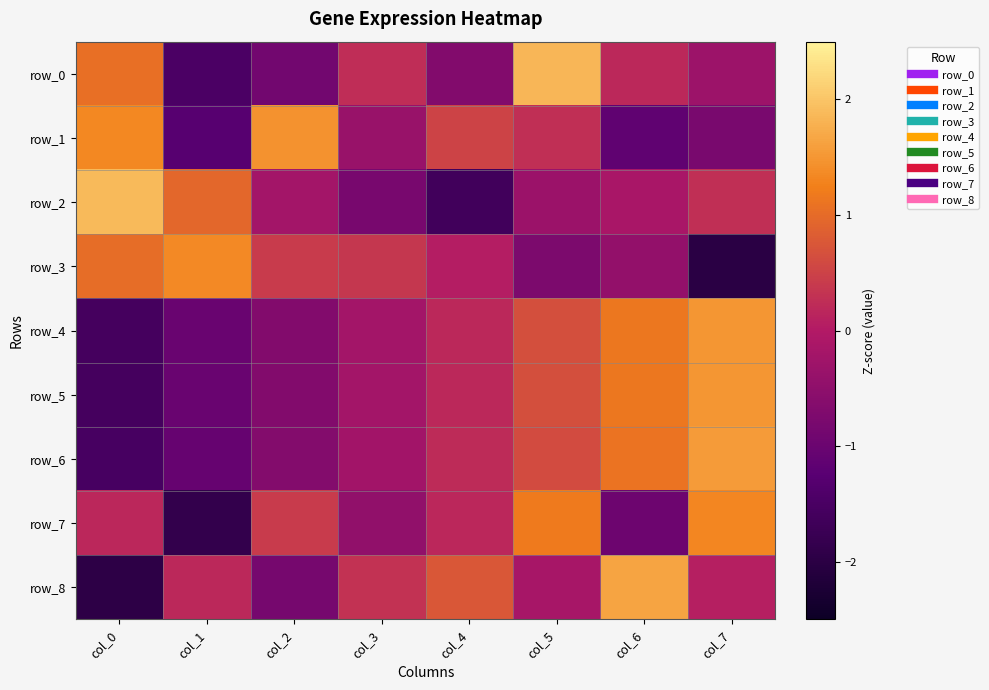

Is the value of row_4 at col_5 greater than the value of row_6 at col_7?

No